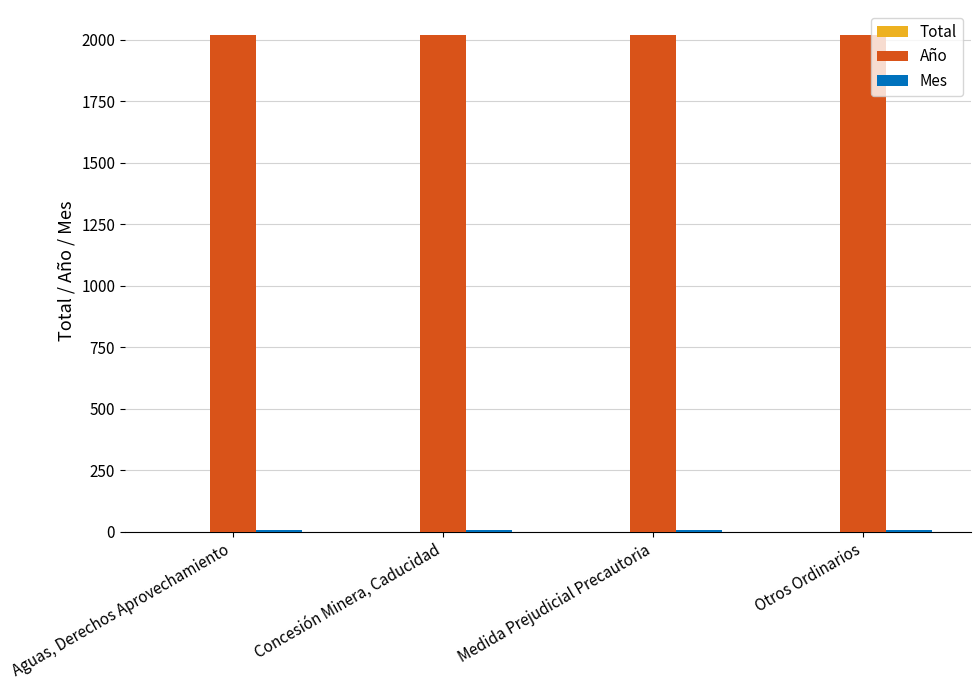

Which series has the largest total across all categories?

Año